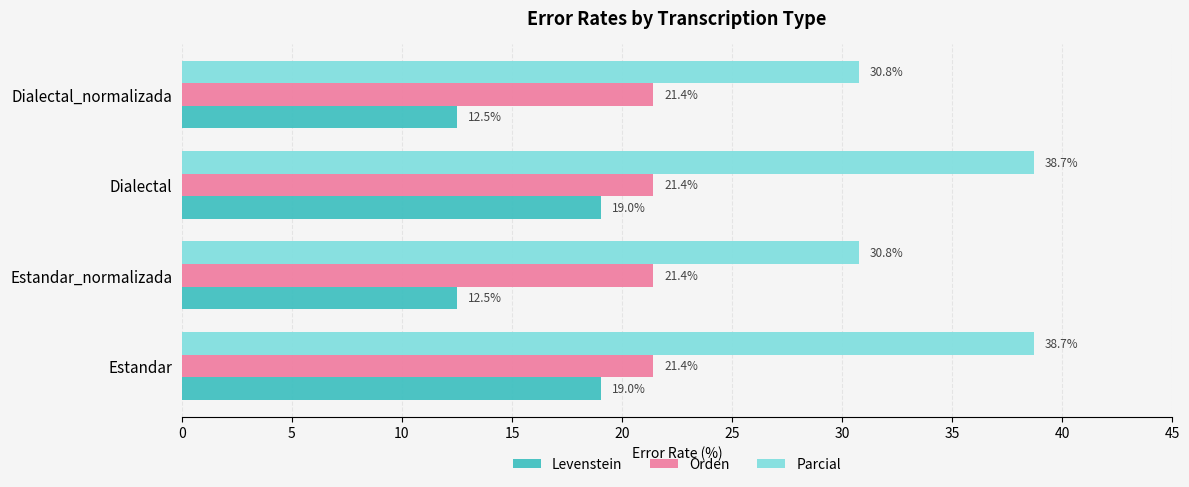

Rank the series by their average value, from highest to lowest.

Parcial, Orden, Levenstein